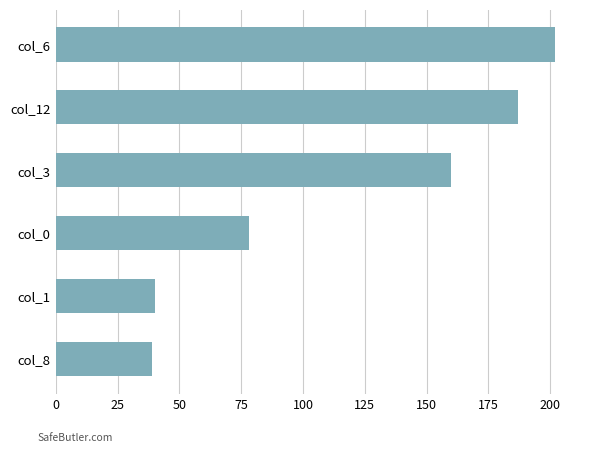

Reading top to bottom, what are all the values shown in this chart?

col_6=202	col_12=187	col_3=160	col_0=78	col_1=40	col_8=39